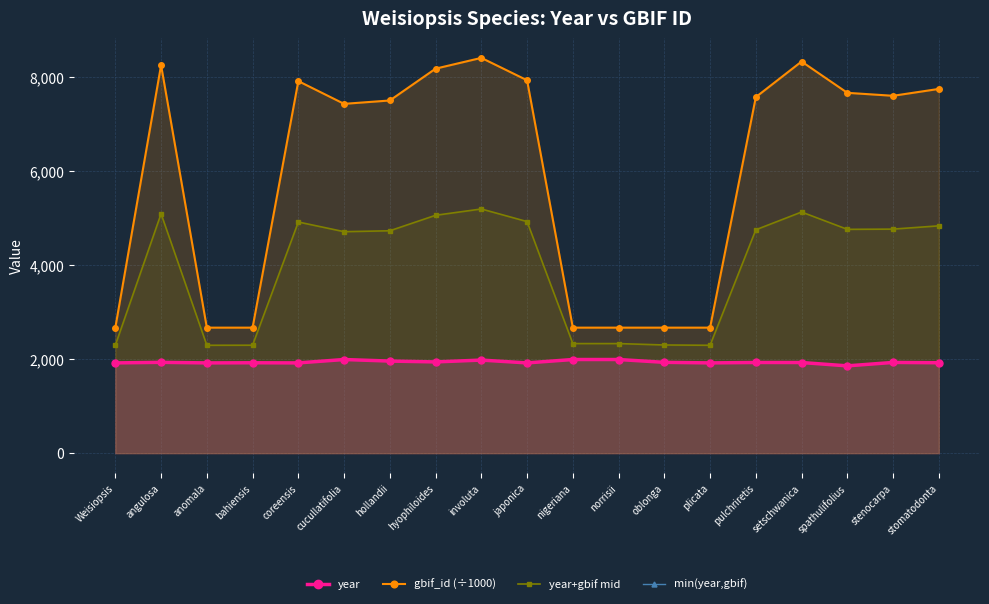

In min(year,gbif), how many points are higher than both neighbors (excluding endpoints)?

6